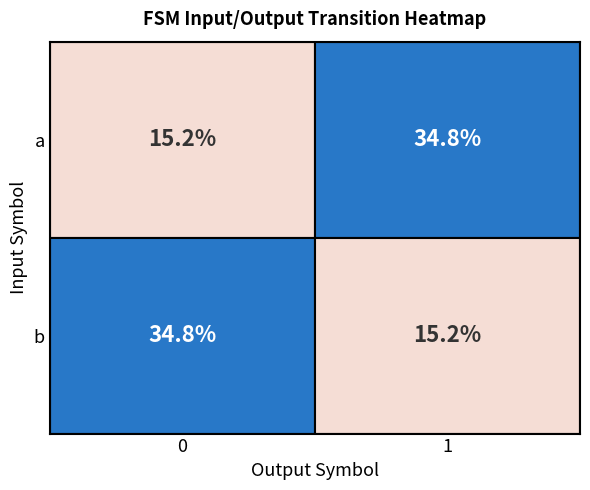

At how many categories does at least one series exceed 18?

2